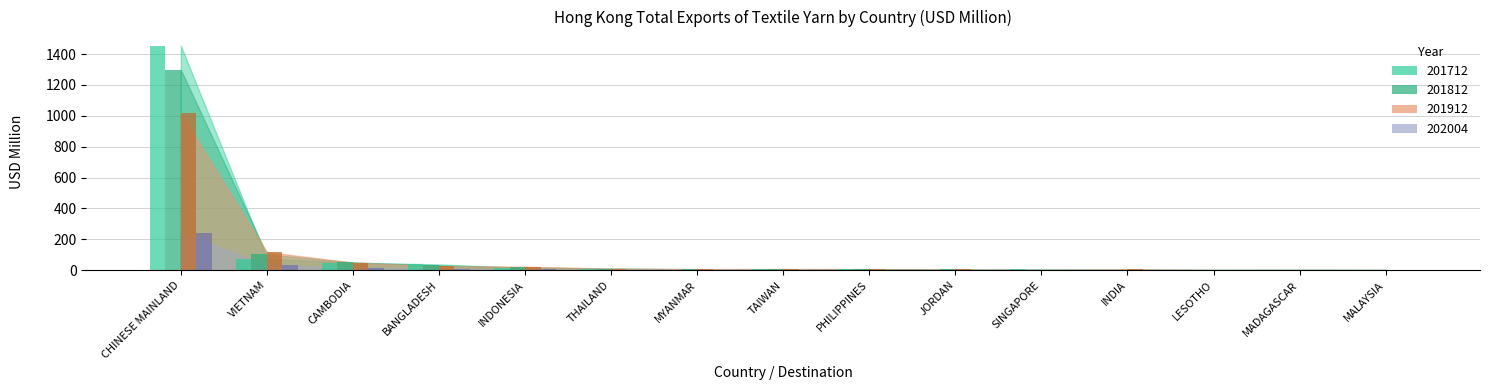

At which category does the chart reach its minimum across all series?

MALAYSIA